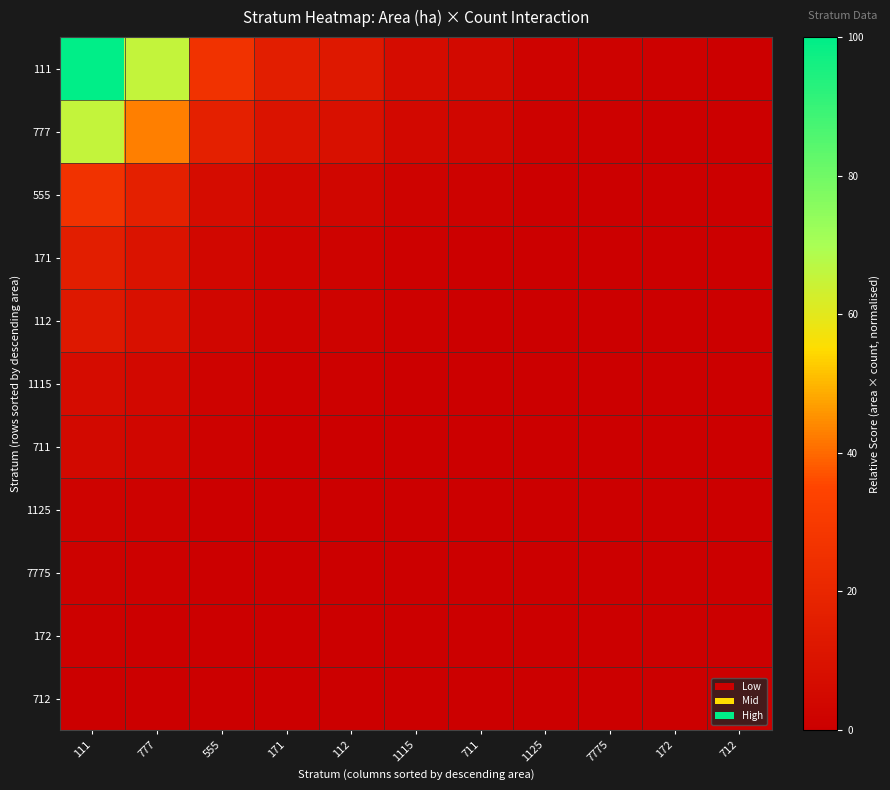

Rank the series at 1115 from highest to lowest value.

111, 777, 555, 171, 112, 1115, 711, 1125, 7775, 172, 712